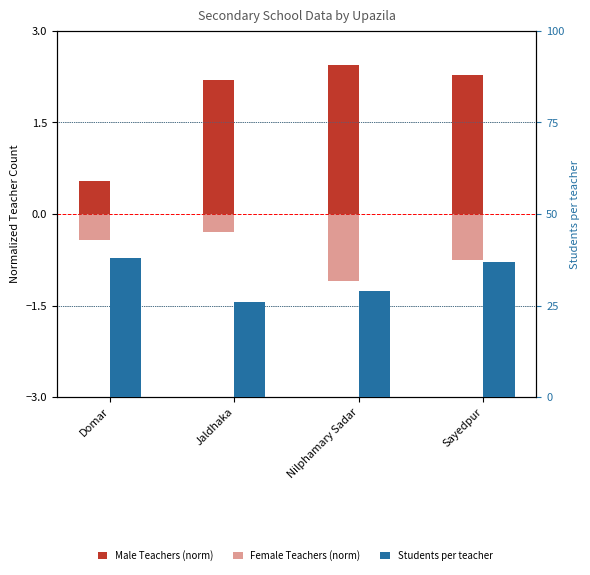

Read the Female Teachers (norm) value at Jaldhaka.

-0.3